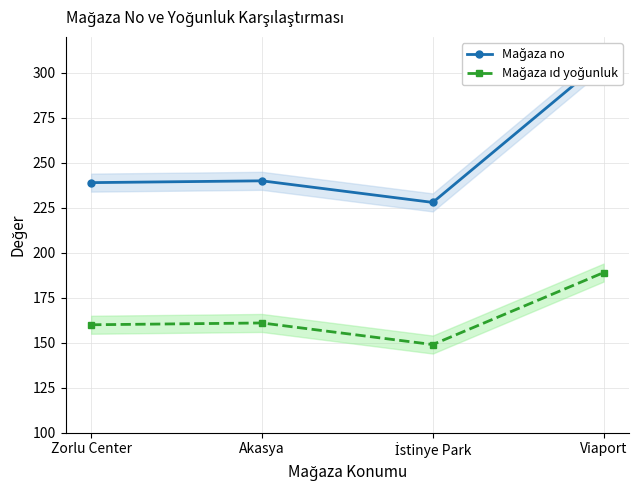

At Akasya, list the series in order from smallest to largest.

Mağaza ıd yoğunluk, Mağaza no